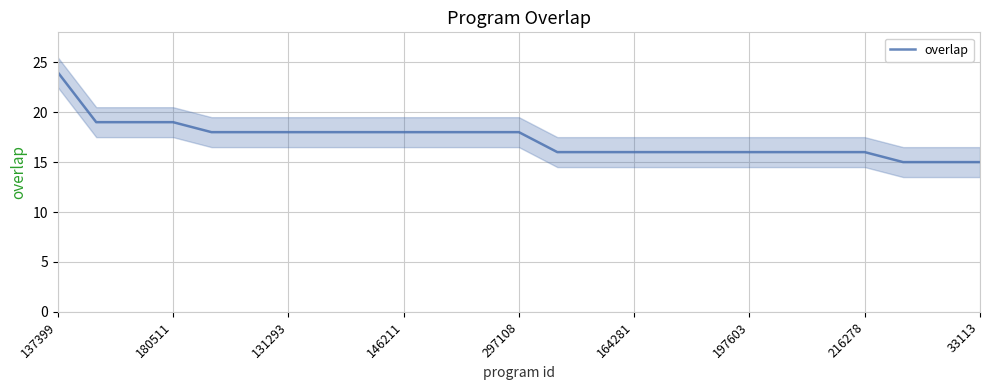

How many lines are shown in the chart?

1